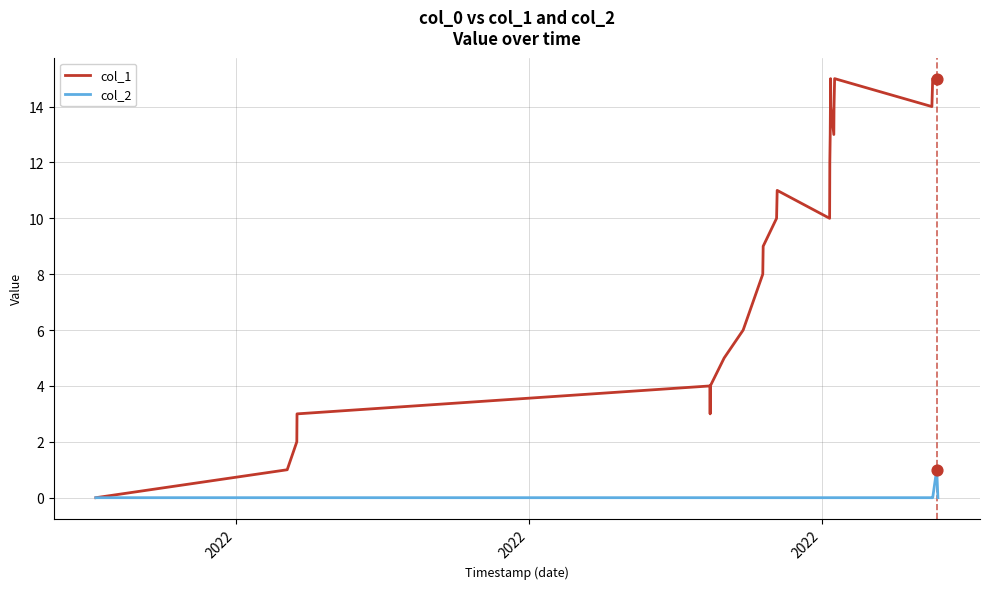

Which series has the largest range (max minus min)?

col_1